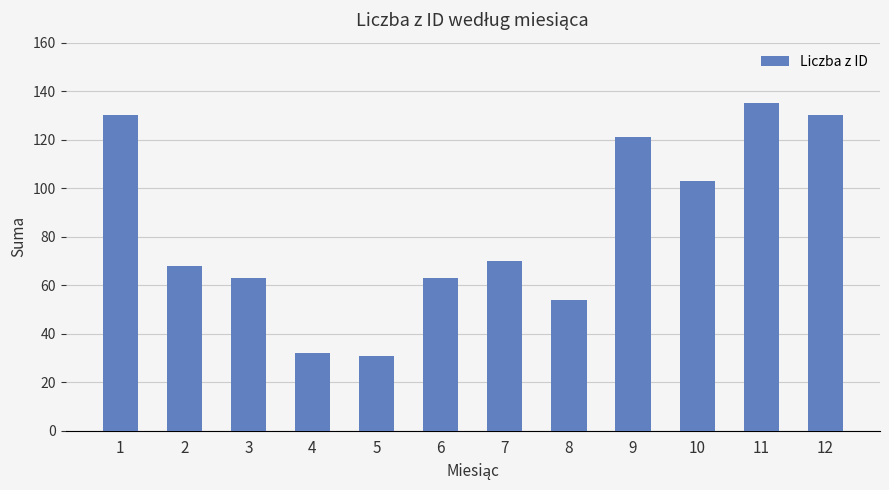

What is the change in value from 7 to 9?

+51